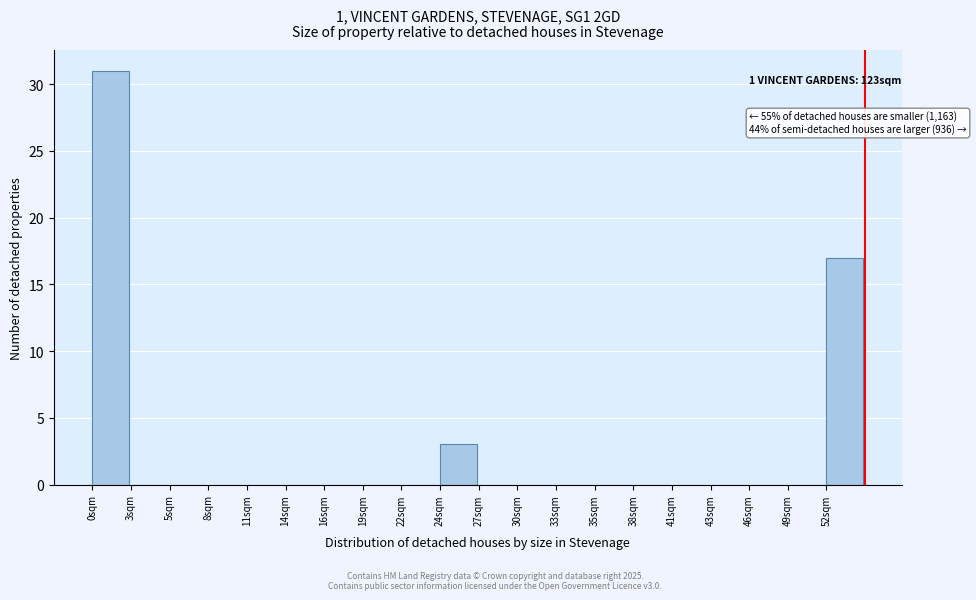

Reading left to right, transcribe all the data shown in this chart.

0sqm=31	3sqm=0	5sqm=0	8sqm=0	11sqm=0	14sqm=0	16sqm=0	19sqm=0	22sqm=0	24sqm=3	27sqm=0	30sqm=0	33sqm=0	35sqm=0	38sqm=0	41sqm=0	43sqm=0	46sqm=0	49sqm=0	52sqm=17